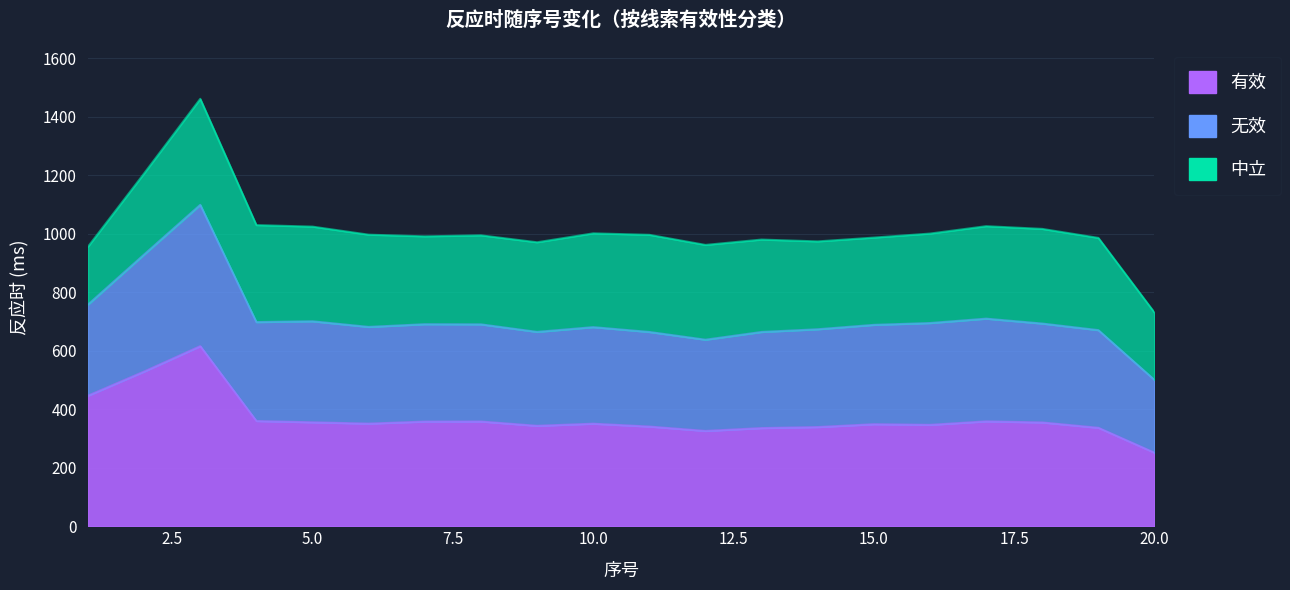

What are all the series names shown in the legend?

有效, 无效, 中立